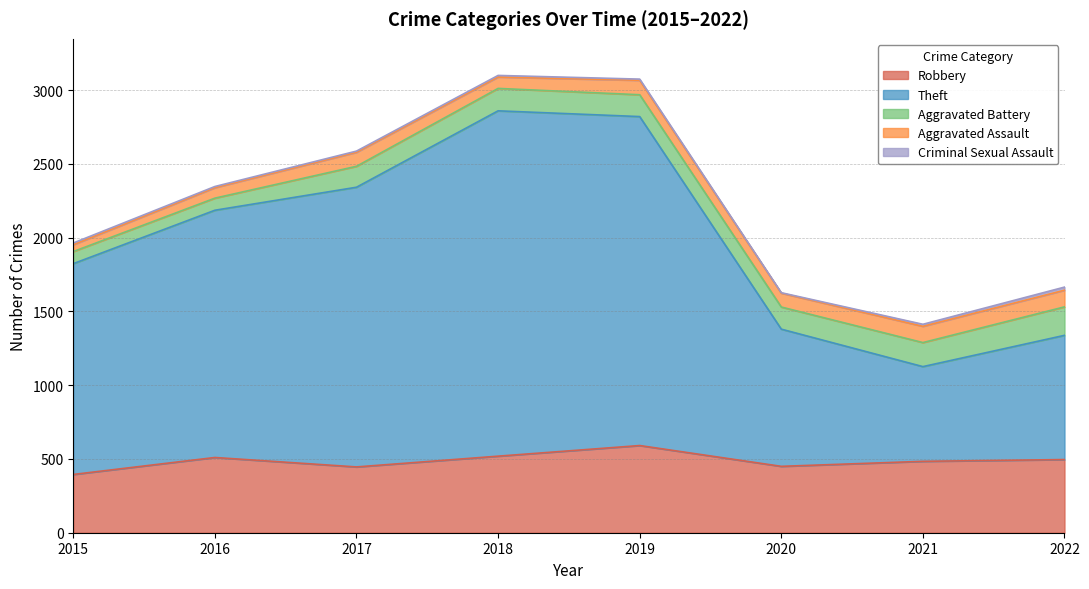

Is it true that Aggravated Battery equals 163 at 2021?

True